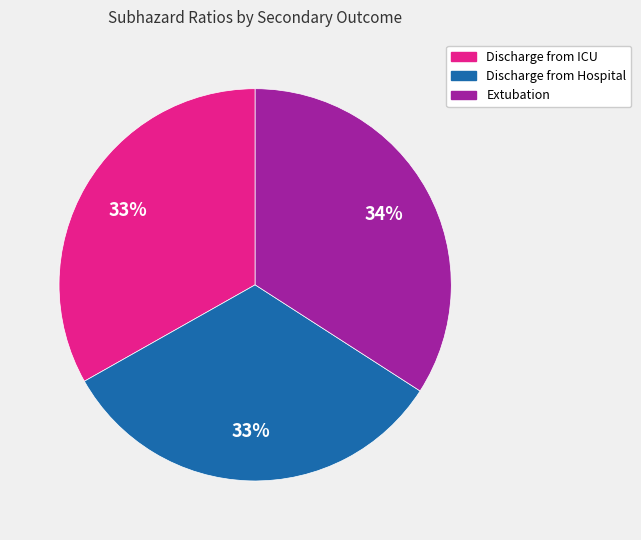

Is Discharge from Hospital the majority of the pie?

No